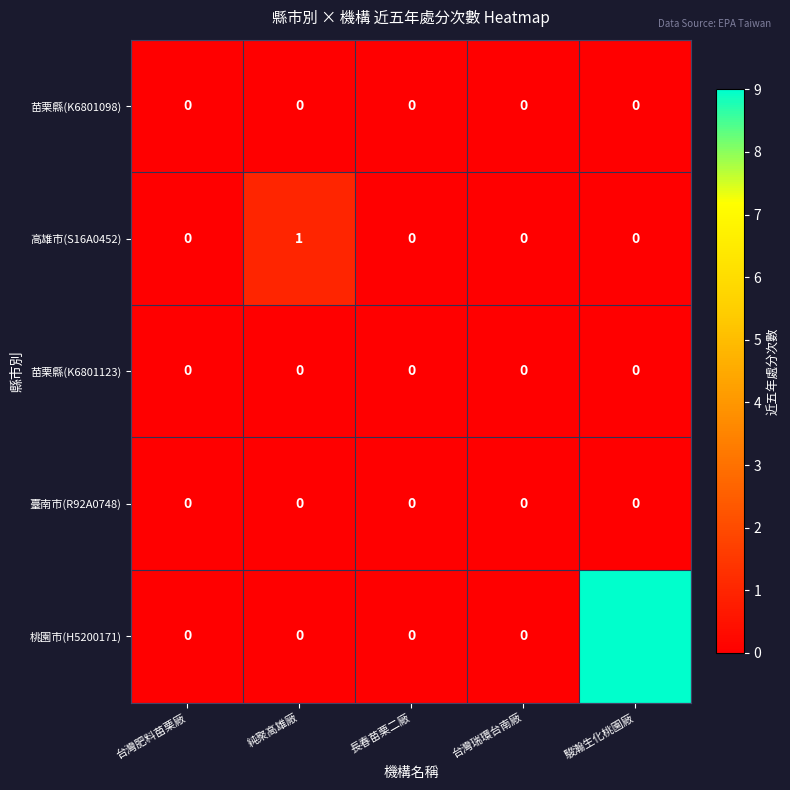

What is the total value across all series at 駿瀚生化桃園廠?

9